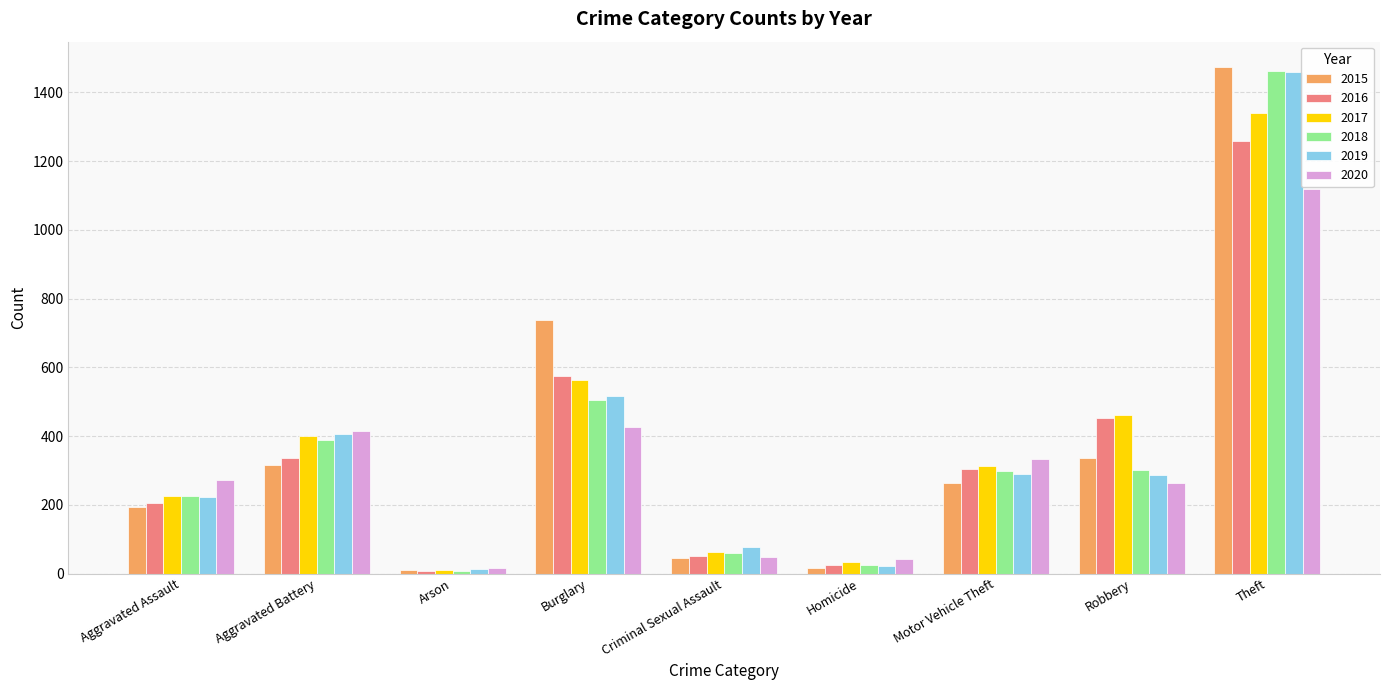

What is the approximate value of 2017 at Aggravated Battery, to the nearest 50?

400